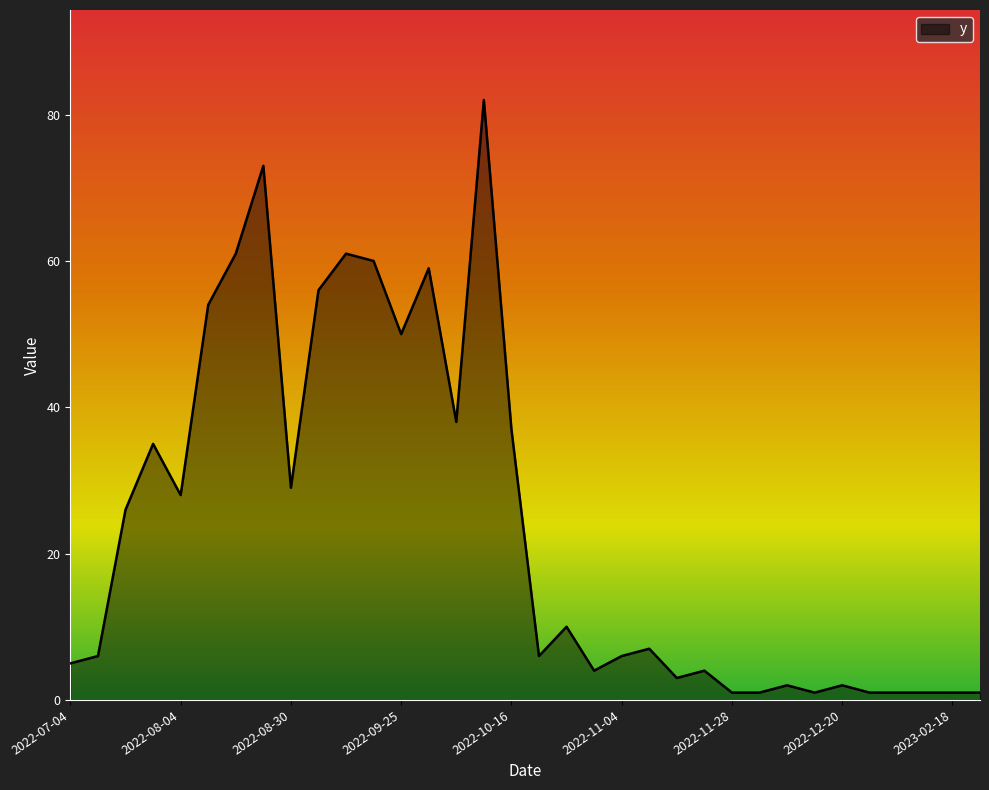

What is the difference between the maximum and minimum values?

81